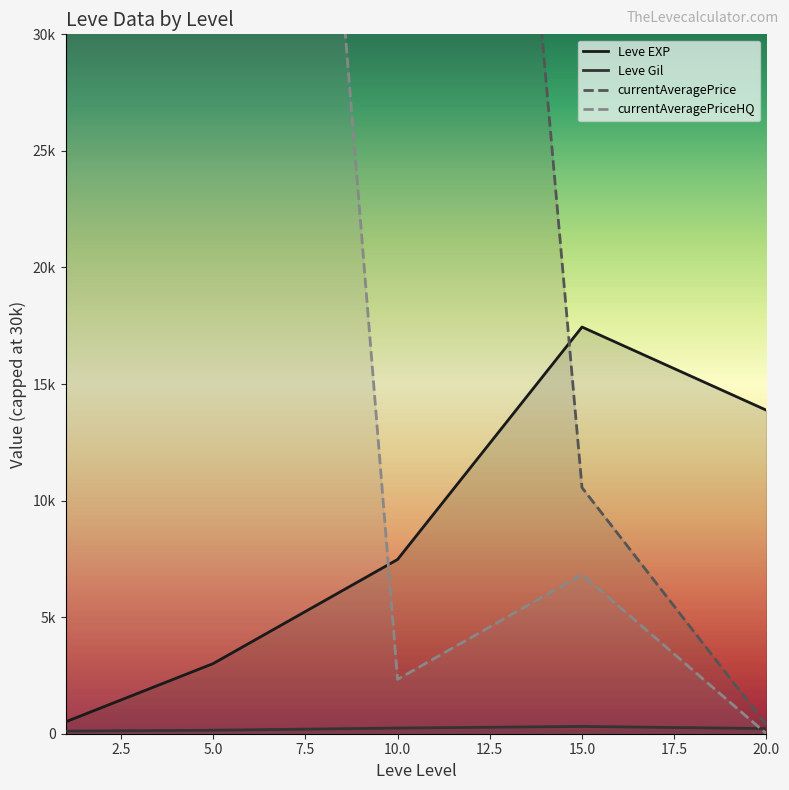

At 0.0, list the series in order from largest to smallest.

currentAveragePrice, currentAveragePriceHQ, Leve EXP, Leve Gil